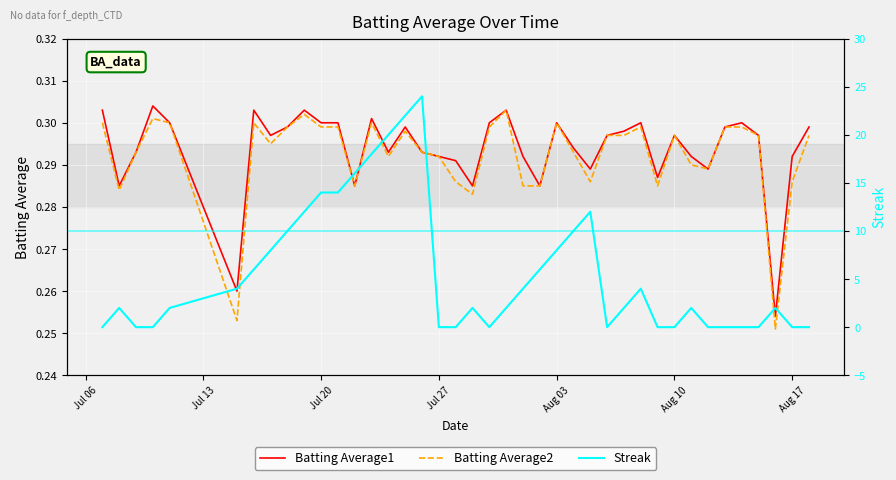

Is it true that Batting Average2 equals 0.1 at Aug 03?

False